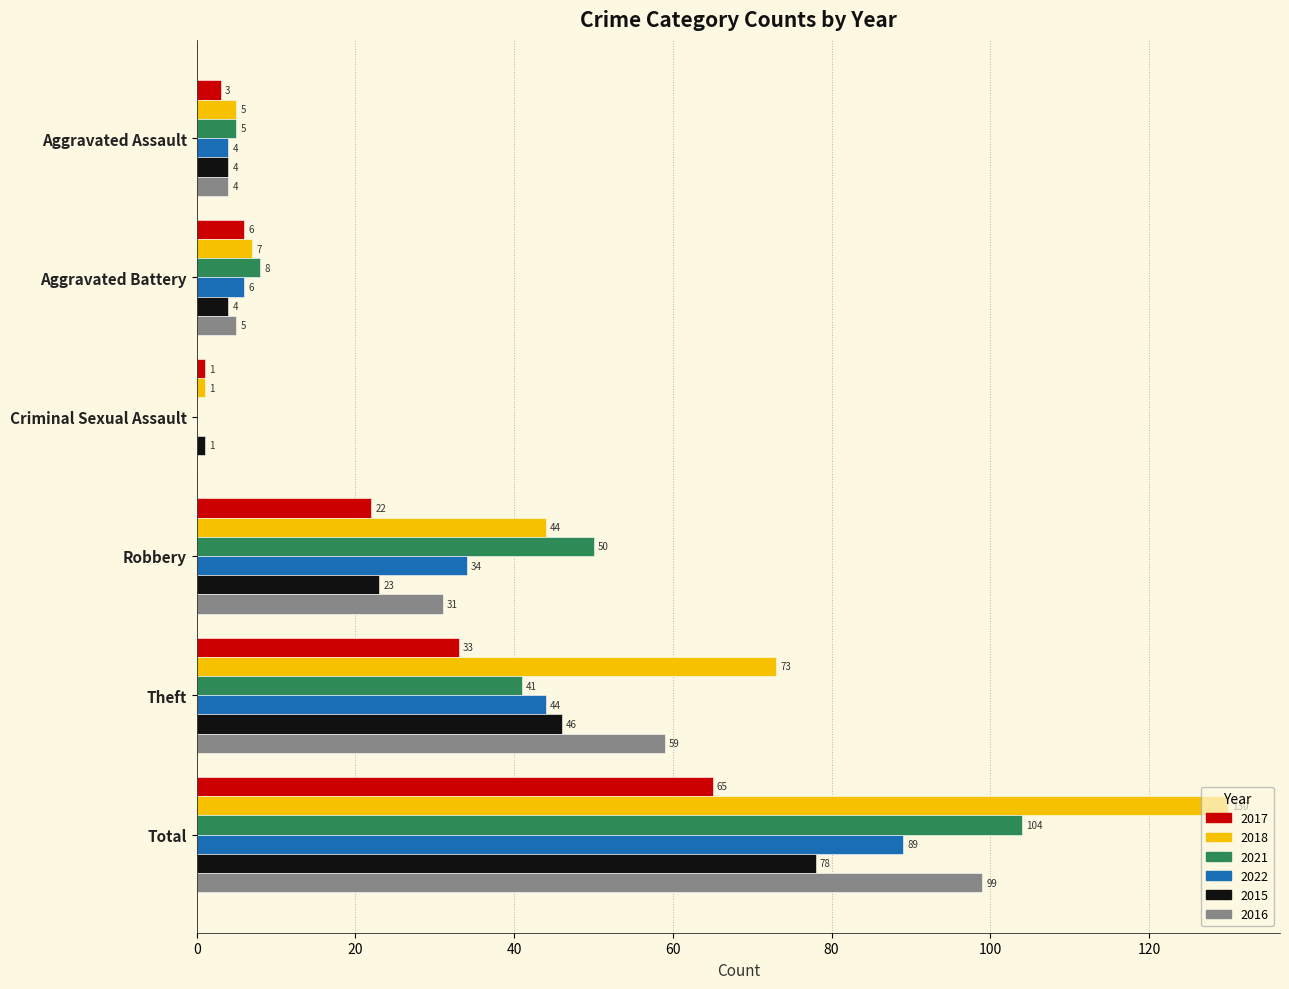

What are all the series names shown in the legend?

2017, 2018, 2021, 2022, 2015, 2016